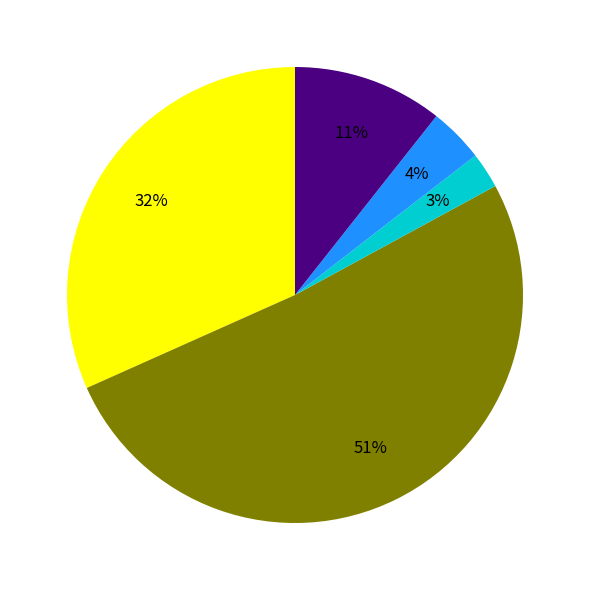

Is there any slice that represents more than half of the pie?

Yes